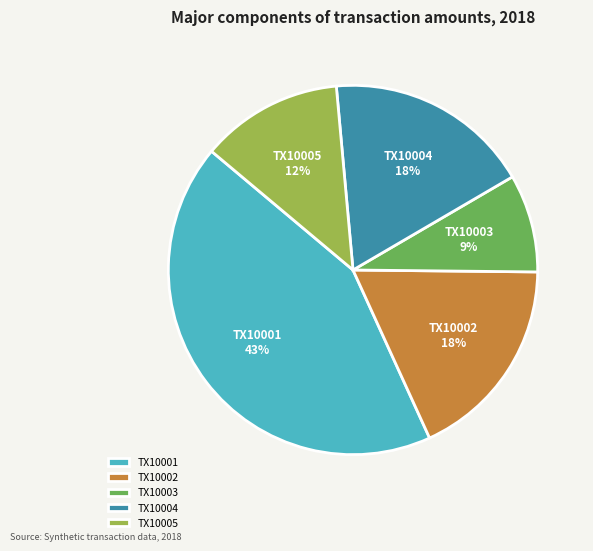

How many slices are in this pie chart?

5